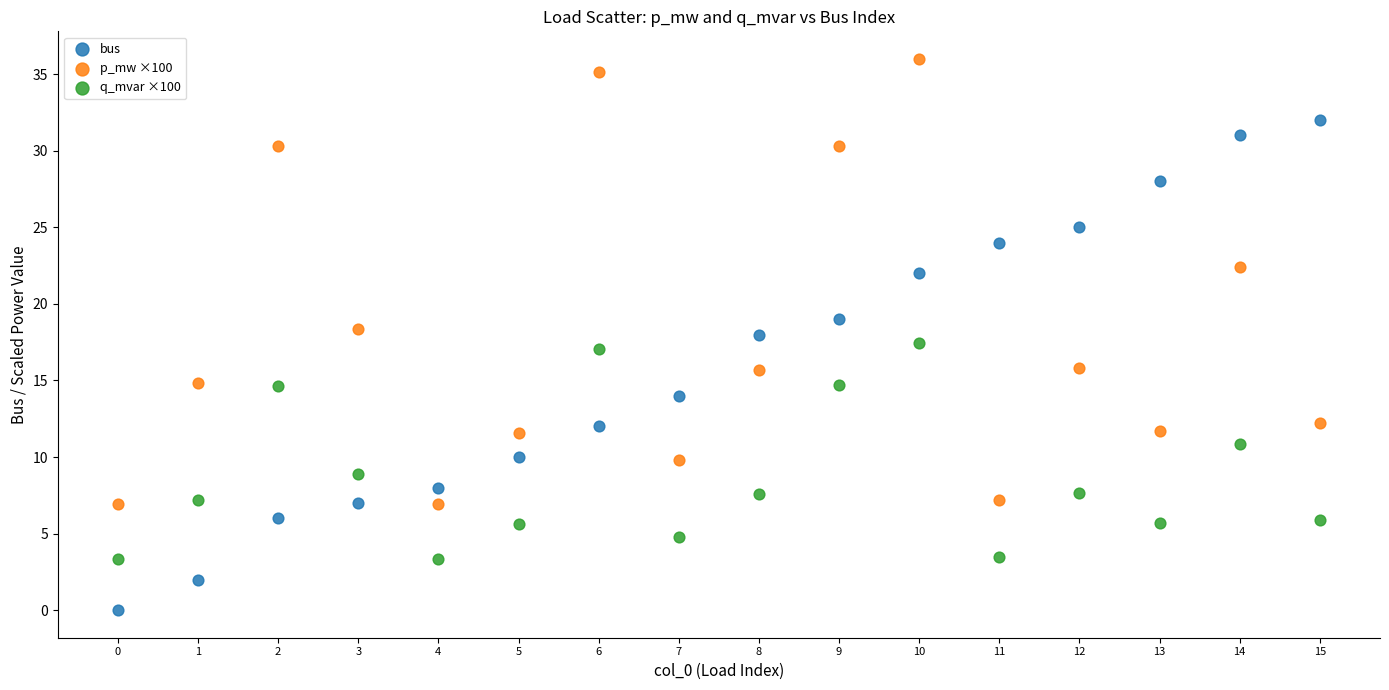

What are all the series names shown in the legend?

bus, p_mw ×100, q_mvar ×100